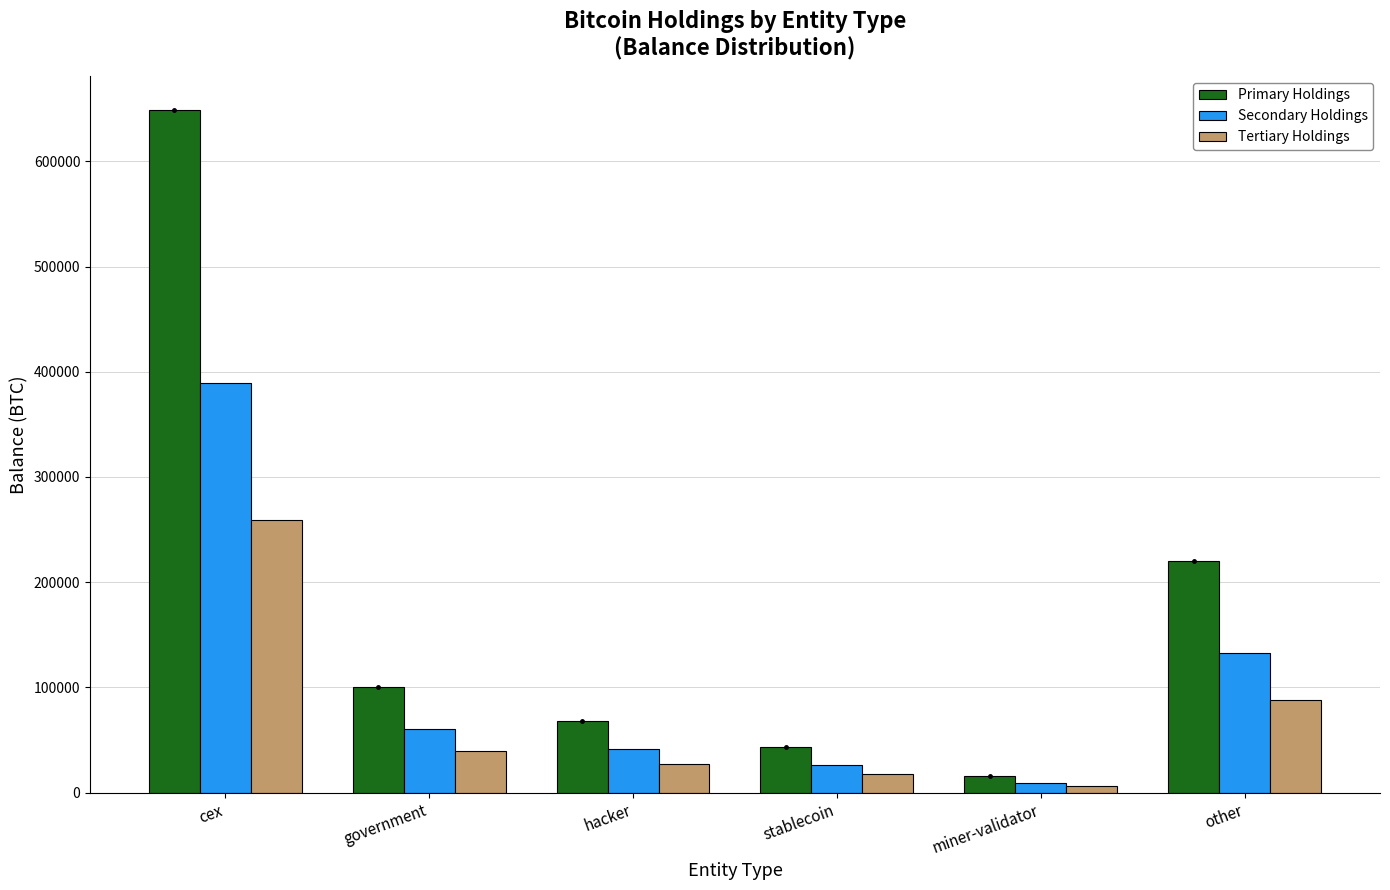

Which category has the highest value across all series?

cex